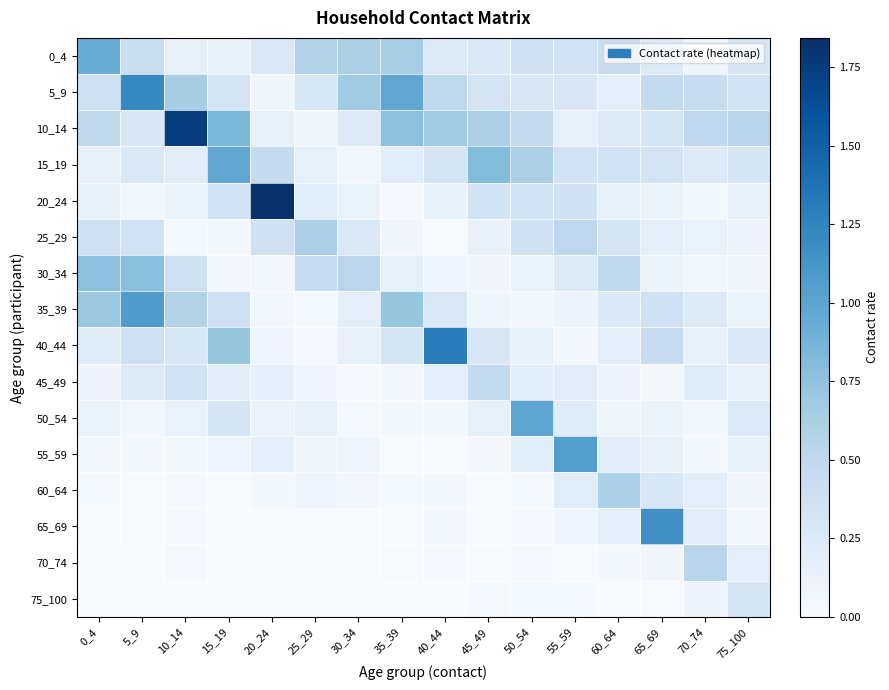

Reading right to left, extract all data points from this chart.

0_4: 75_100=0.3	70_74=0.1	65_69=0.3	60_64=0.4	55_59=0.3	50_54=0.4	45_49=0.3	40_44=0.2	35_39=0.6	30_34=0.6	25_29=0.6	20_24=0.3	15_19=0.2	10_14=0.2	5_9=0.4	0_4=0.9
5_9: 75_100=0.4	70_74=0.4	65_69=0.5	60_64=0.2	55_59=0.3	50_54=0.3	45_49=0.3	40_44=0.5	35_39=1.0	30_34=0.7	25_29=0.3	20_24=0.1	15_19=0.3	10_14=0.6	5_9=1.2	0_4=0.4
10_14: 75_100=0.5	70_74=0.5	65_69=0.3	60_64=0.2	55_59=0.1	50_54=0.5	45_49=0.6	40_44=0.7	35_39=0.8	30_34=0.2	25_29=0.1	20_24=0.1	15_19=0.8	10_14=1.7	5_9=0.3	0_4=0.5
15_19: 75_100=0.3	70_74=0.2	65_69=0.3	60_64=0.3	55_59=0.4	50_54=0.6	45_49=0.8	40_44=0.3	35_39=0.2	30_34=0.0	25_29=0.2	20_24=0.5	15_19=1.0	10_14=0.2	5_9=0.3	0_4=0.1
20_24: 75_100=0.2	70_74=0.0	65_69=0.1	60_64=0.2	55_59=0.4	50_54=0.4	45_49=0.3	40_44=0.1	35_39=0.0	30_34=0.1	25_29=0.2	20_24=1.8	15_19=0.3	10_14=0.1	5_9=0.1	0_4=0.1
25_29: 75_100=0.1	70_74=0.1	65_69=0.2	60_64=0.3	55_59=0.5	50_54=0.4	45_49=0.1	40_44=0.0	35_39=0.1	30_34=0.3	25_29=0.6	20_24=0.4	15_19=0.0	10_14=0.0	5_9=0.3	0_4=0.4
30_34: 75_100=0.1	70_74=0.0	65_69=0.1	60_64=0.5	55_59=0.2	50_54=0.1	45_49=0.1	40_44=0.1	35_39=0.2	30_34=0.5	25_29=0.4	20_24=0.1	15_19=0.1	10_14=0.4	5_9=0.8	0_4=0.8
35_39: 75_100=0.1	70_74=0.2	65_69=0.4	60_64=0.3	55_59=0.1	50_54=0.1	45_49=0.1	40_44=0.3	35_39=0.7	30_34=0.2	25_29=0.0	20_24=0.1	15_19=0.4	10_14=0.6	5_9=1.1	0_4=0.7
40_44: 75_100=0.3	70_74=0.1	65_69=0.4	60_64=0.2	55_59=0.0	50_54=0.2	45_49=0.3	40_44=1.3	35_39=0.3	30_34=0.1	25_29=0.0	20_24=0.1	15_19=0.7	10_14=0.3	5_9=0.4	0_4=0.2
45_49: 75_100=0.1	70_74=0.2	65_69=0.0	60_64=0.1	55_59=0.2	50_54=0.2	45_49=0.5	40_44=0.2	35_39=0.0	30_34=0.0	25_29=0.1	20_24=0.2	15_19=0.2	10_14=0.4	5_9=0.2	0_4=0.1
50_54: 75_100=0.3	70_74=0.0	65_69=0.1	60_64=0.1	55_59=0.2	50_54=1.0	45_49=0.2	40_44=0.0	35_39=0.0	30_34=0.0	25_29=0.2	20_24=0.1	15_19=0.3	10_14=0.1	5_9=0.0	0_4=0.1
55_59: 75_100=0.2	70_74=0.0	65_69=0.1	60_64=0.2	55_59=1.0	50_54=0.2	45_49=0.0	40_44=0.0	35_39=0.0	30_34=0.1	25_29=0.1	20_24=0.2	15_19=0.1	10_14=0.0	5_9=0.0	0_4=0.0
60_64: 75_100=0.1	70_74=0.2	65_69=0.3	60_64=0.6	55_59=0.2	50_54=0.0	45_49=0.0	40_44=0.0	35_39=0.0	30_34=0.0	25_29=0.1	20_24=0.0	15_19=0.0	10_14=0.0	5_9=0.0	0_4=0.0
65_69: 75_100=0.0	70_74=0.2	65_69=1.2	60_64=0.2	55_59=0.1	50_54=0.0	45_49=0.0	40_44=0.0	35_39=0.0	30_34=0.0	25_29=0.0	20_24=0.0	15_19=0.0	10_14=0.0	5_9=0.0	0_4=0.0
70_74: 75_100=0.2	70_74=0.5	65_69=0.1	60_64=0.0	55_59=0.0	50_54=0.0	45_49=0.0	40_44=0.0	35_39=0.0	30_34=0.0	25_29=0.0	20_24=0.0	15_19=0.0	10_14=0.0	5_9=0.0	0_4=0.0
75_100: 75_100=0.3	70_74=0.1	65_69=0.0	60_64=0.0	55_59=0.0	50_54=0.0	45_49=0.0	40_44=0.0	35_39=0.0	30_34=0.0	25_29=0.0	20_24=0.0	15_19=0.0	10_14=0.0	5_9=0.0	0_4=0.0